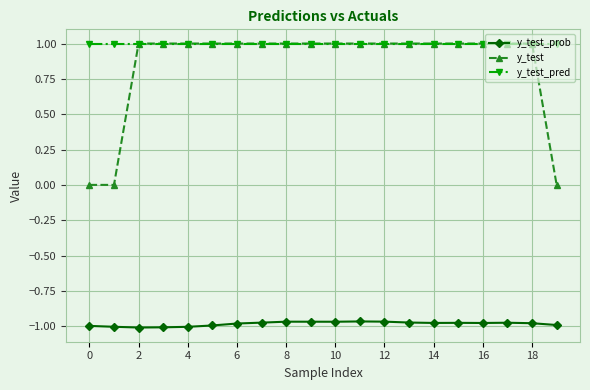

At how many categories does at least one series exceed 0?

20